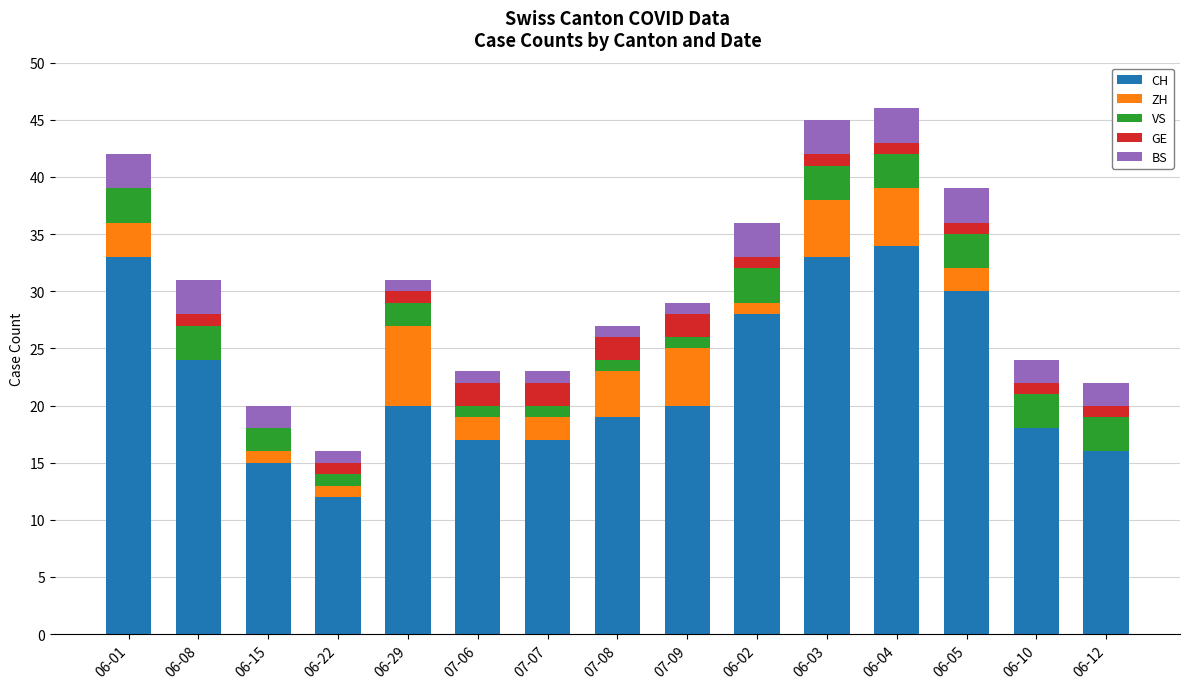

Is it true that CH equals 49 at 06-02?

False